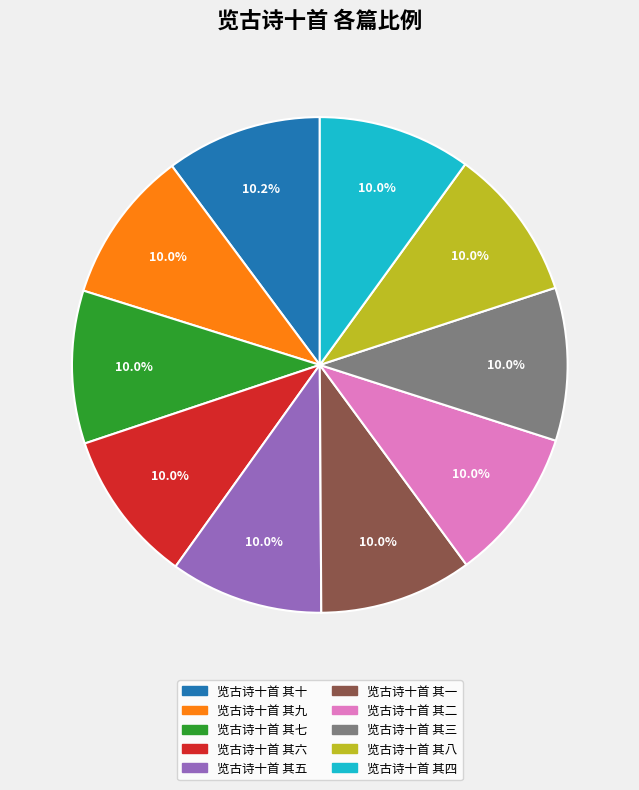

Is there a majority slice in this chart?

No